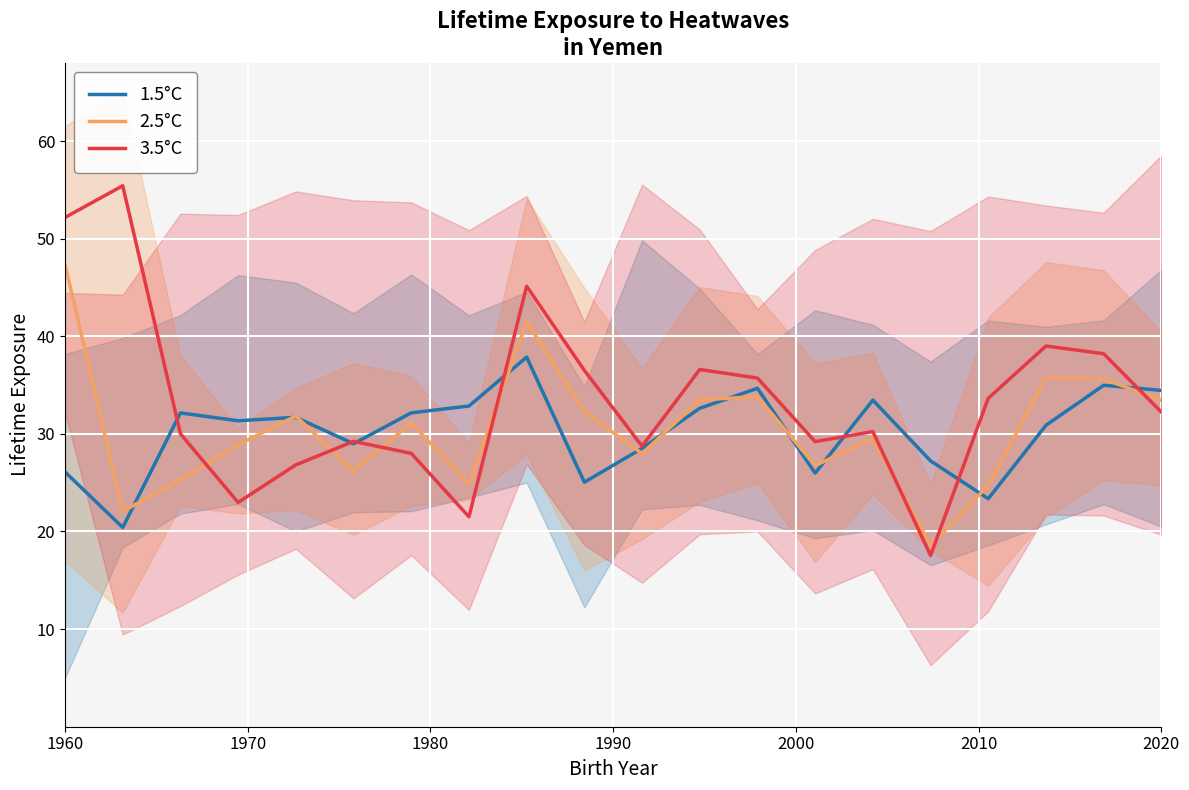

True or false: 2.5°C and 1.5°C intersect in this chart.

True